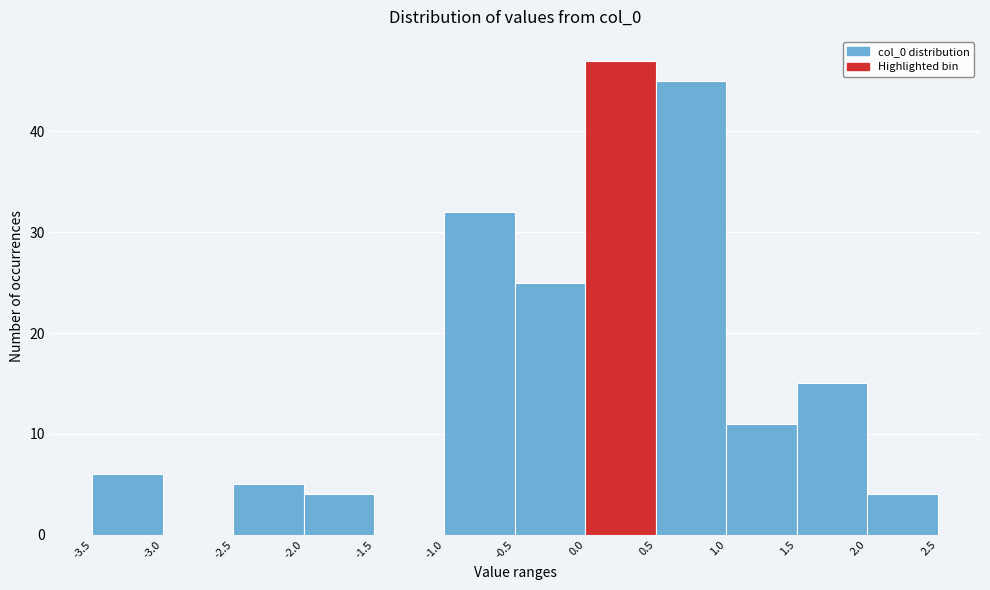

Reading left to right, list every bar in this chart as the range it spans on the x-axis followed by its height. The values are not printed on the chart, so give them approximately, as read against the axis.

-3.5 to -3.0: 6
-3.0 to -2.5: 0
-2.5 to -2.0: 5
-2.0 to -1.5: 4
-1.5 to -1.0: 0
-1.0 to -0.5: 32
-0.5 to 0.0: 25
0.0 to 0.5: 47
0.5 to 1.0: 45
1.0 to 1.5: 11
1.5 to 2.0: 15
2.0 to 2.5: 4